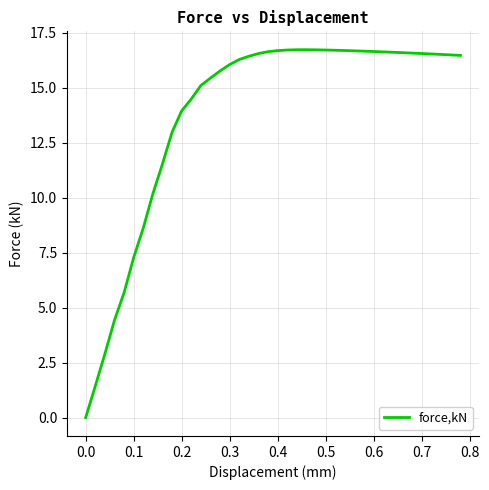

What is the sum of all values?

554.1